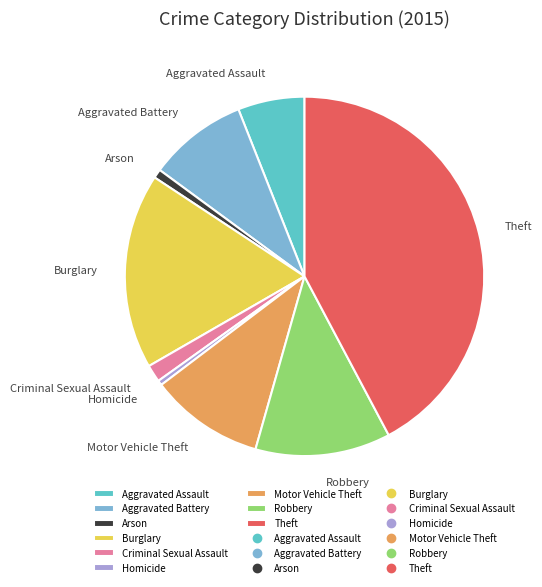

Is there any slice that represents more than half of the pie?

No